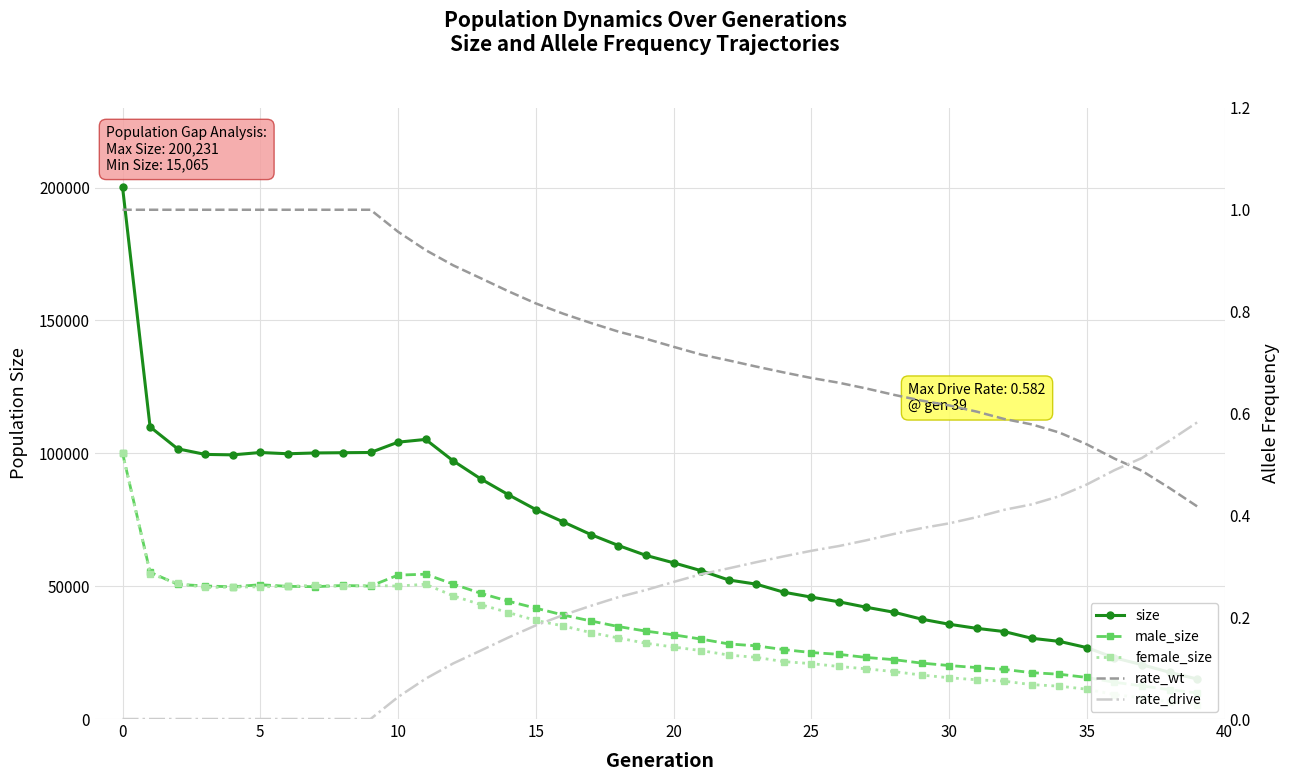

The value of rate_drive at 10 is 0.0. True or false?

True